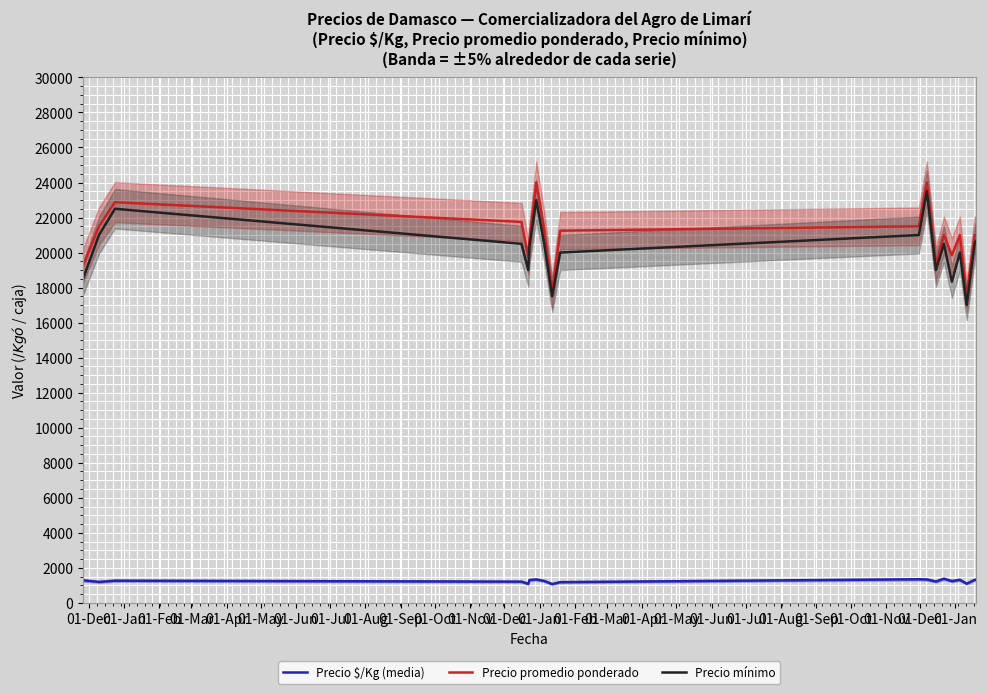

How many lines are shown in the chart?

3